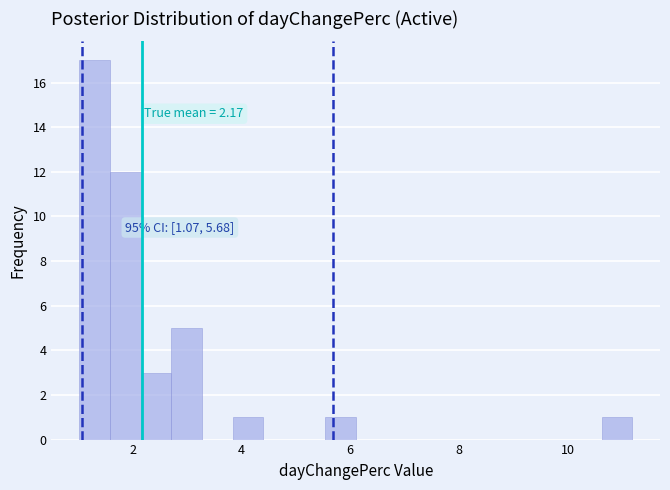

Around what value on the x-axis is the tallest bar? Give the approximate position of its centre, as read against the axis.

1.4